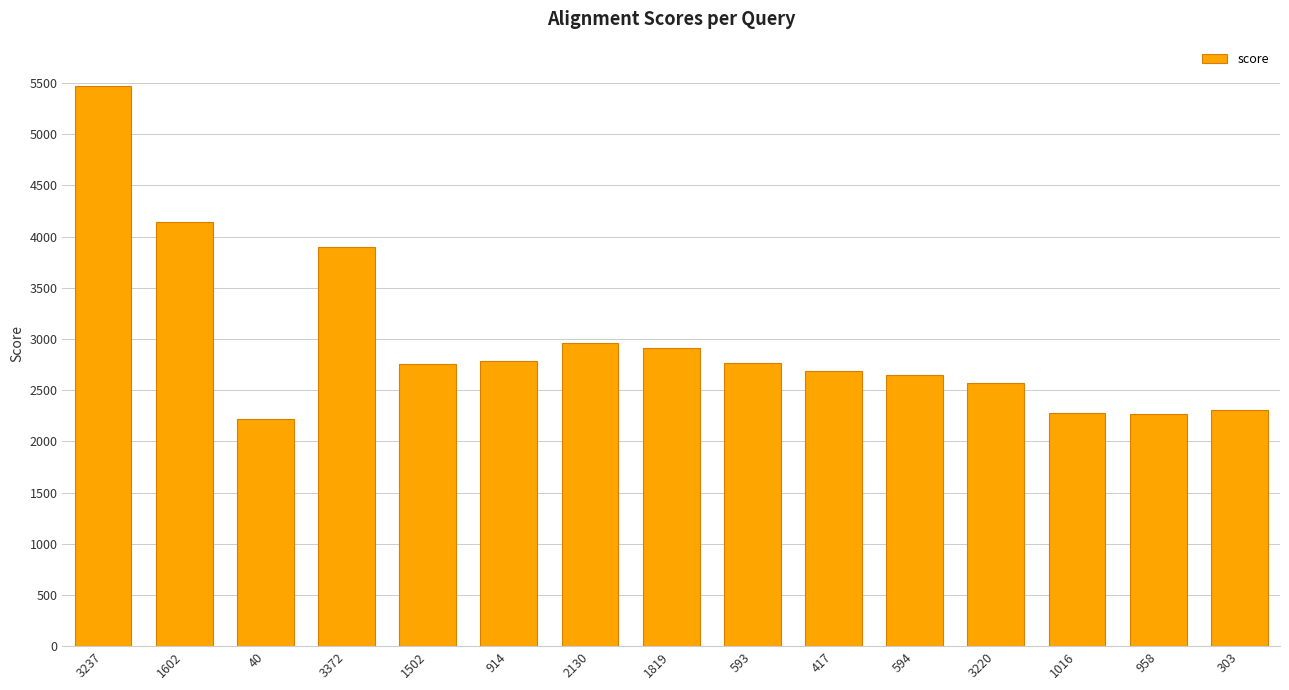

At which label does the data first exceed 2759?

3237